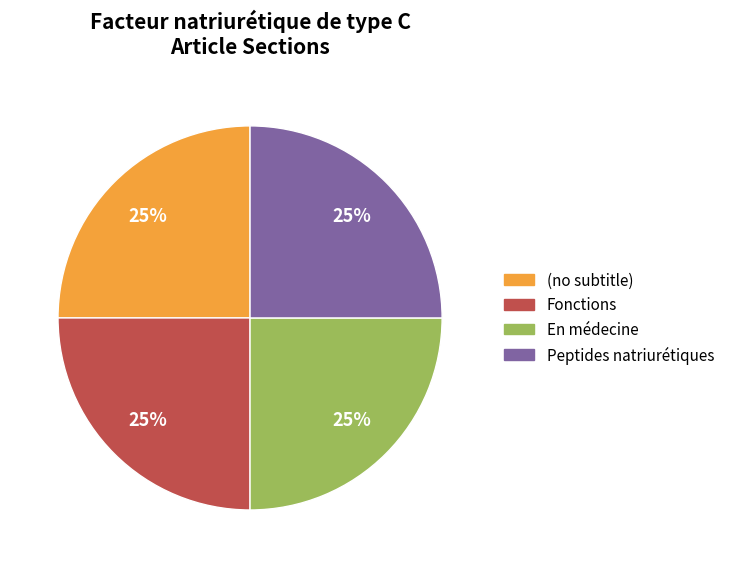

True or false: (no subtitle) accounts for 11% of the total.

False